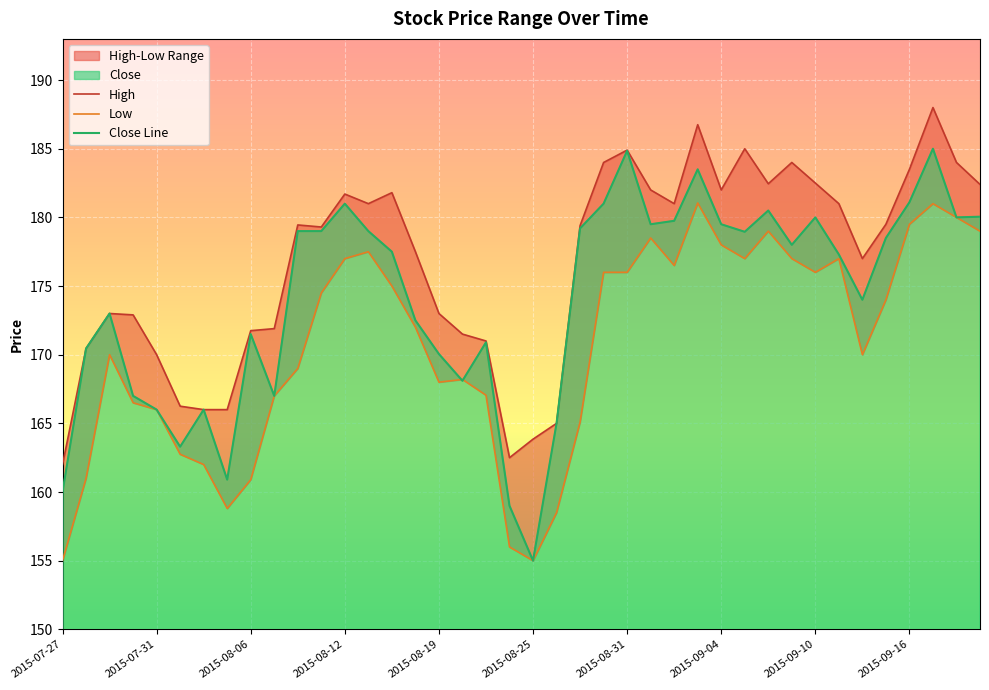

The value of Close Line at 2015-08-25 is 155.0. True or false?

True